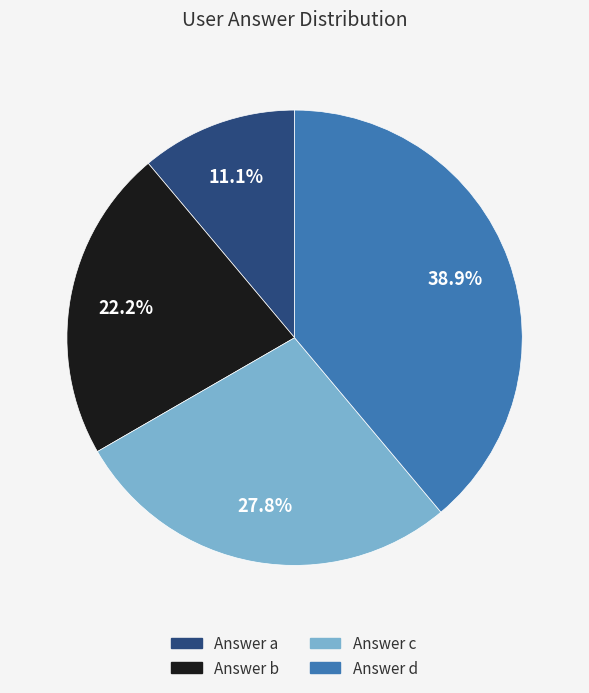

Is there a majority slice in this chart?

No